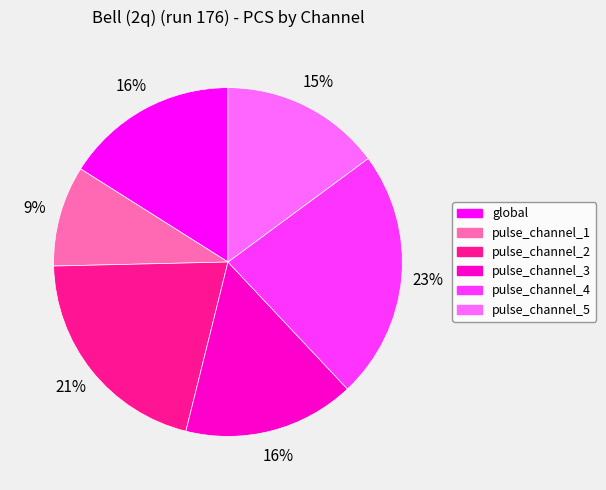

What is the ratio of the value at pulse_channel_2 to the value at pulse_channel_5?

1.4